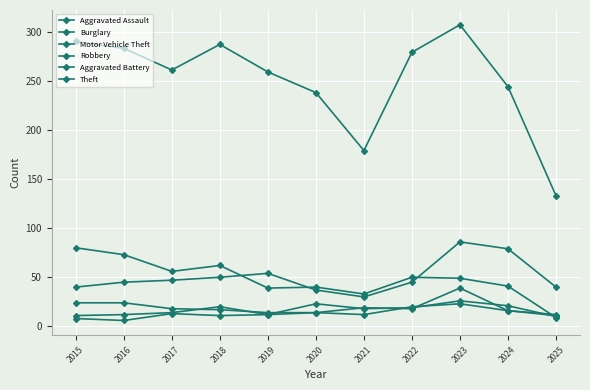

How many lines are shown in the chart?

6